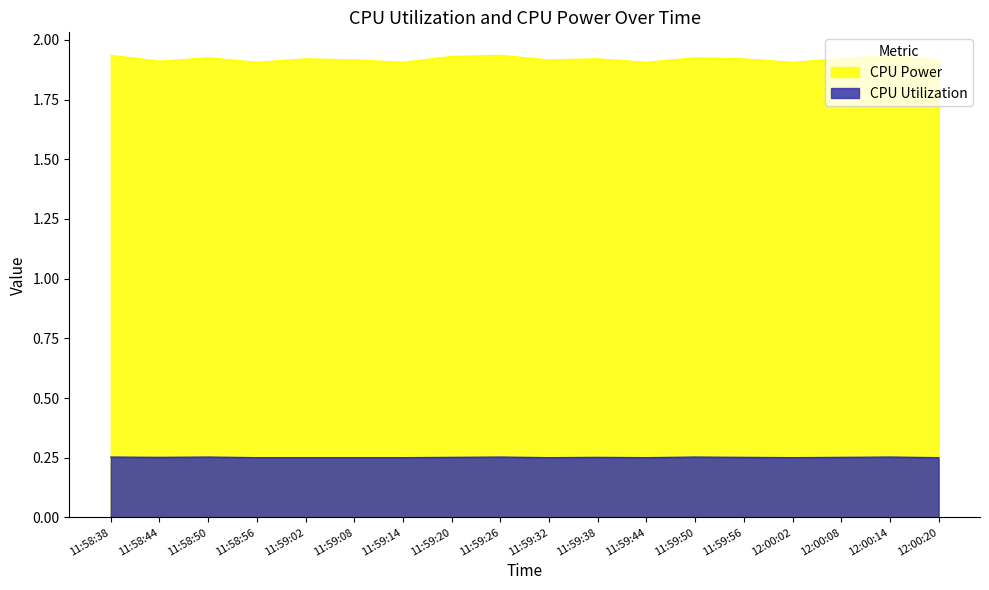

True or false: CPU Utilization has a value of 0.4 at 11:59:44.

False